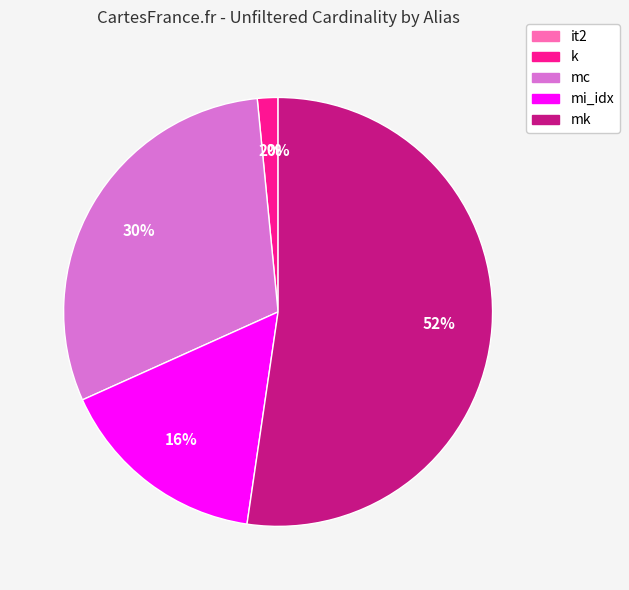

True or false: k accounts for 8% of the total.

False